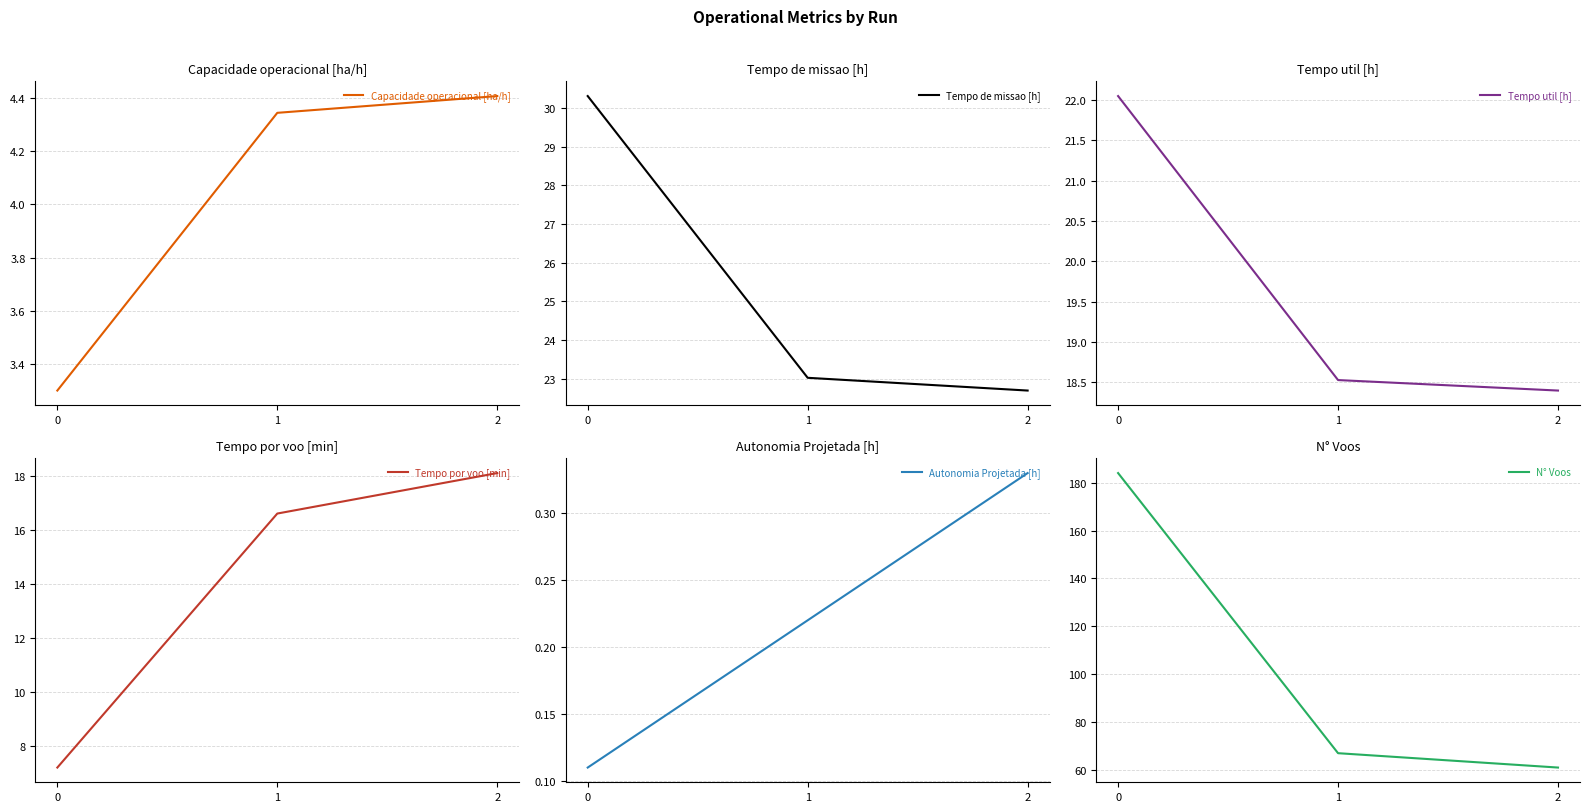

List the series in order of their peak value, highest first.

N° Voos, Tempo de missao [h], Tempo util [h], Tempo por voo [min], Capacidade operacional [ha/h], Autonomia Projetada [h]